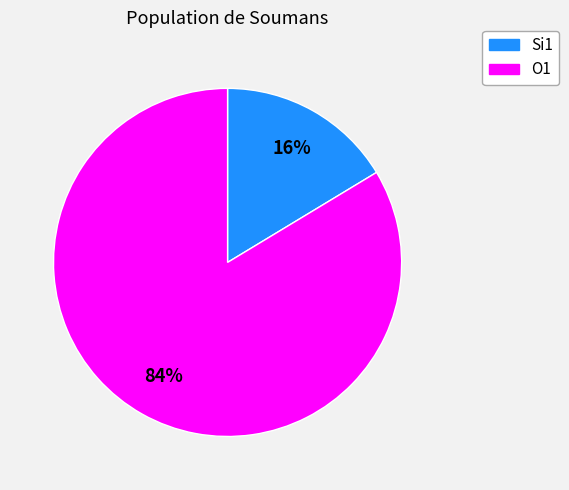

How many slices are in this pie chart?

2